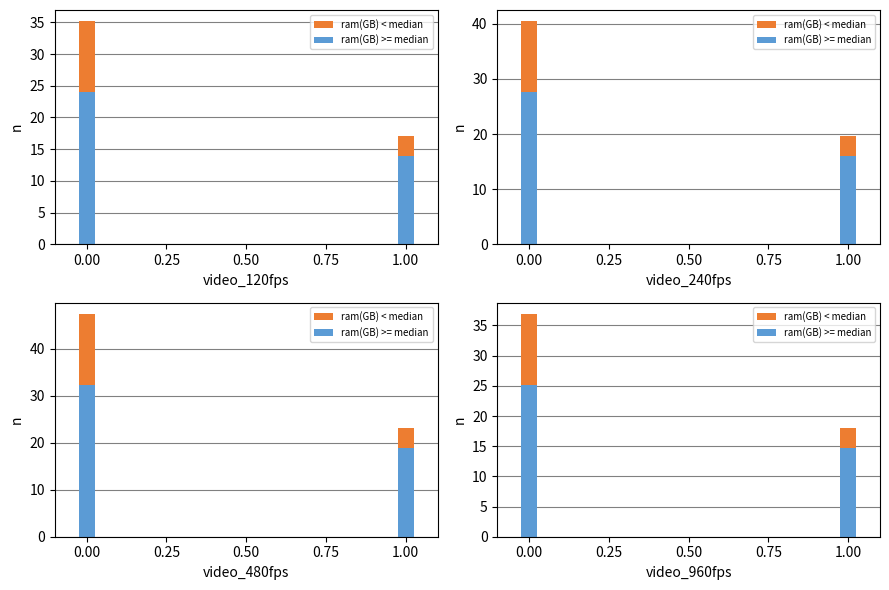

True or false: ram(GB) < median has a value of 10.5 at 0.25.

False